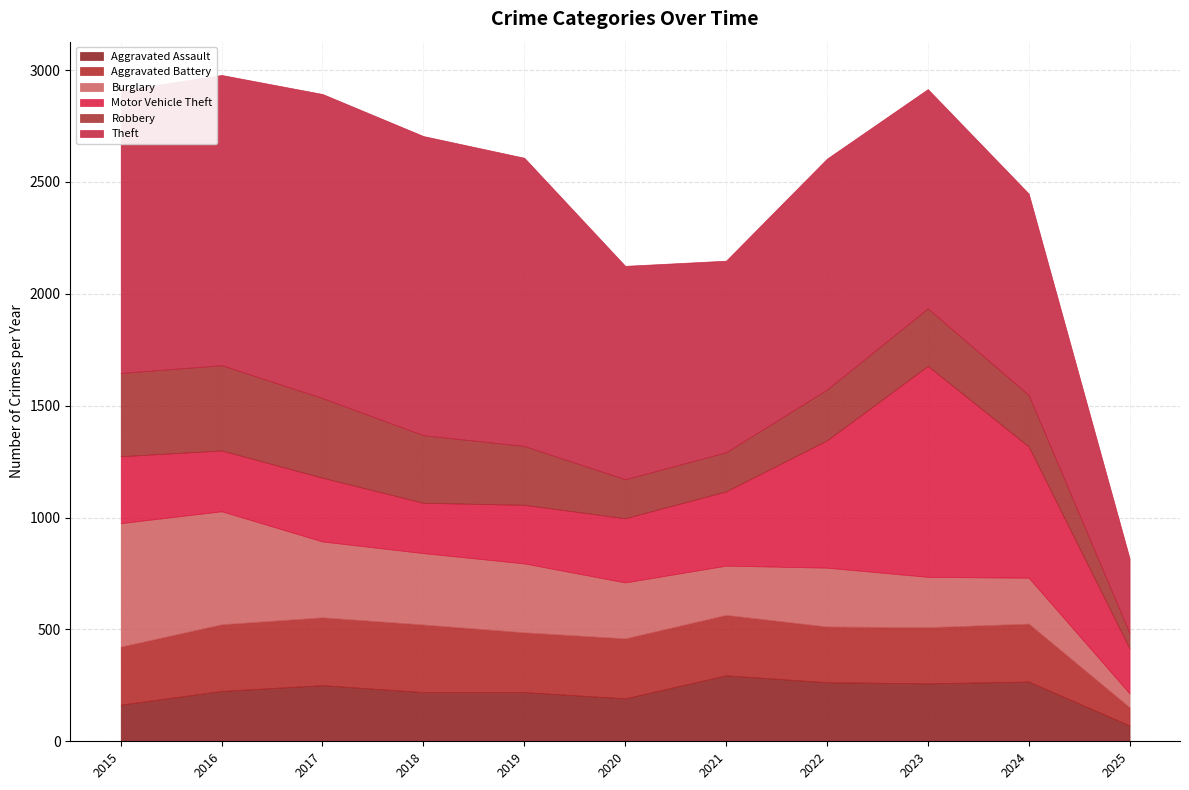

What is the value of the Aggravated Assault point at the 1st from the left?

164